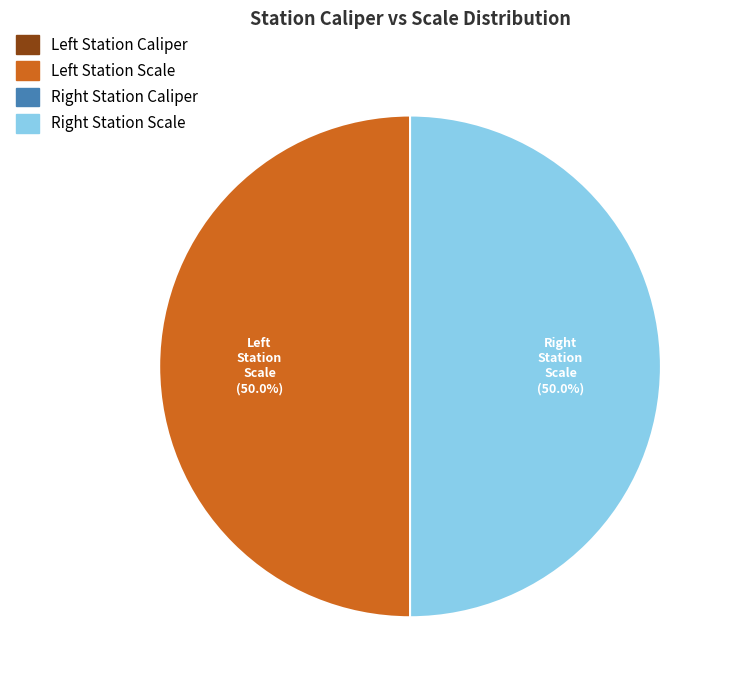

Is there any slice that represents more than half of the pie?

No